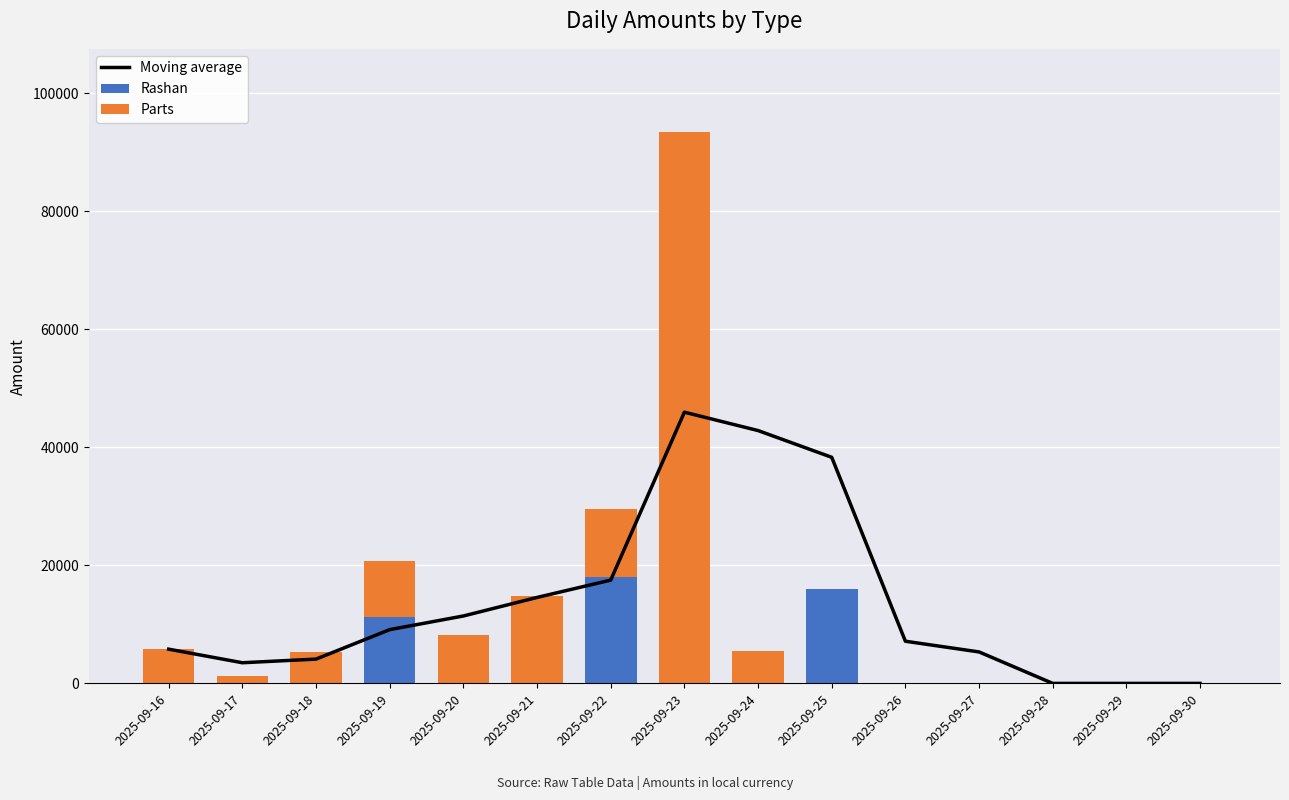

Is the value of Parts at 2025-09-28 greater than the value of Moving average at 2025-09-20?

No